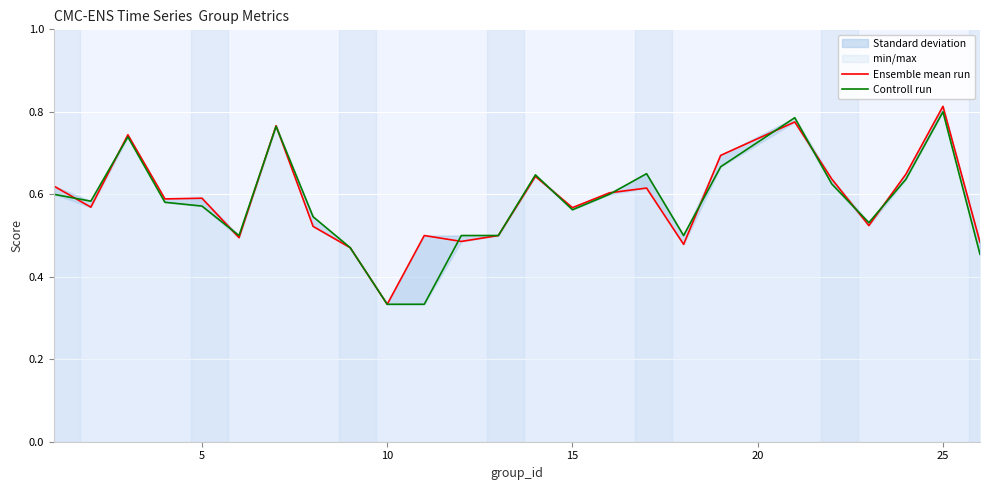

What is the difference between the maximum and second lowest values in the Controll run series?

0.5